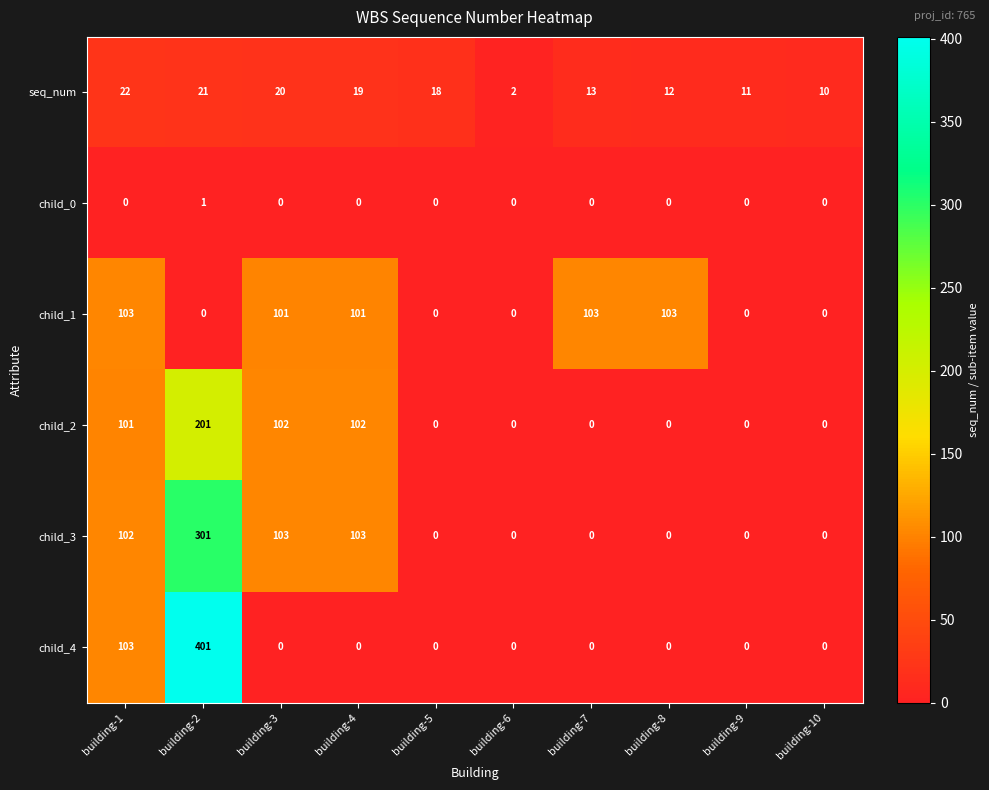

Is it true that child_1 equals 103 at building-7?

True